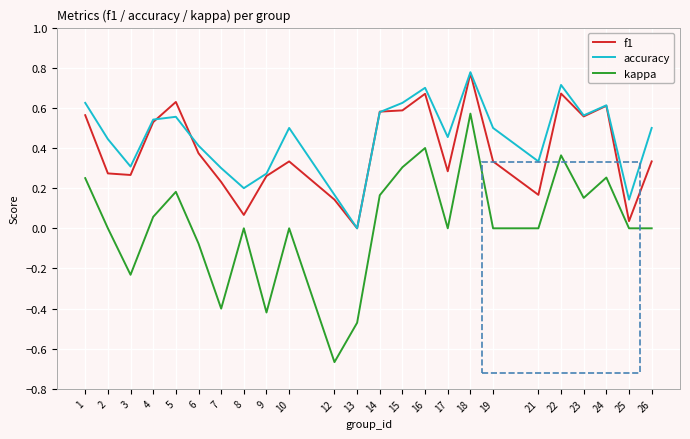

The value of kappa at 22 is 0.5. True or false?

False